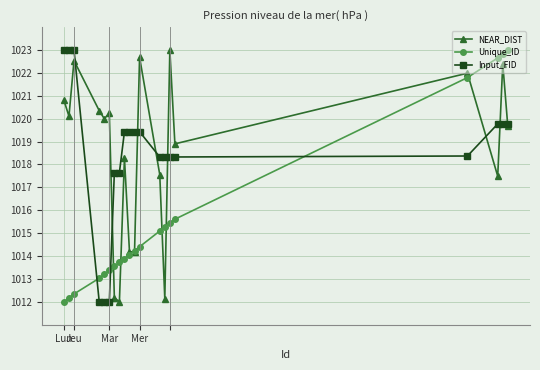

Which series ends up on top after the final intersection of Unique_ID and Input_FID?

Unique_ID